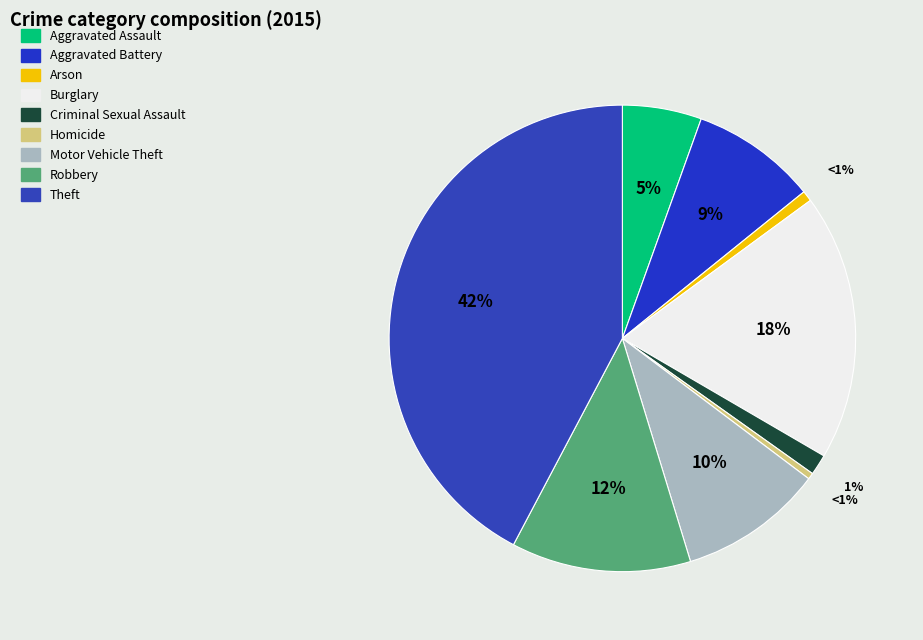

How many segments does this pie chart have?

9